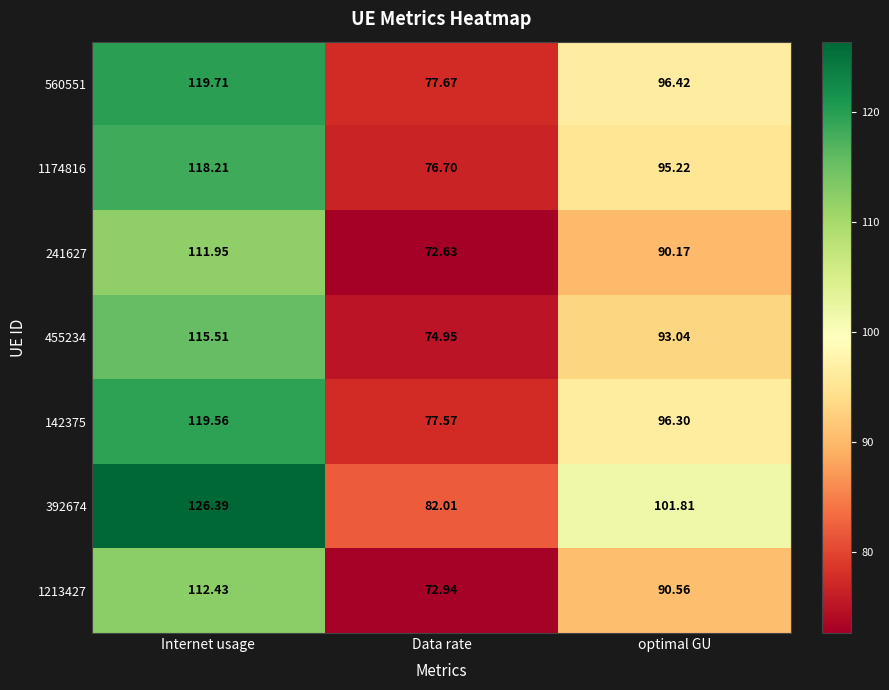

At which category is the sum across all series the highest?

Internet usage